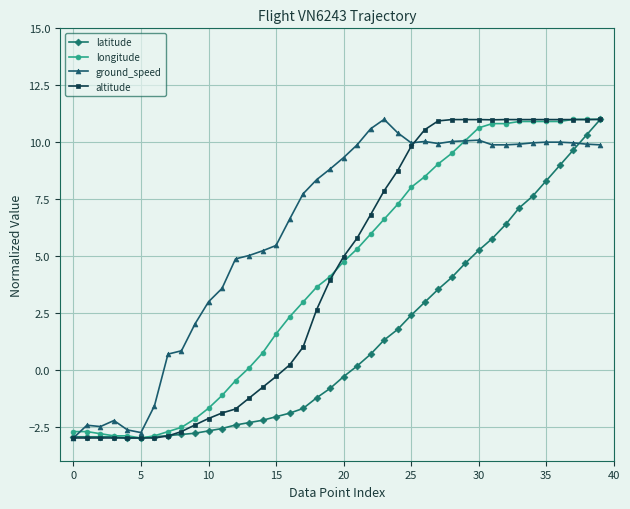

What is the value of the ground_speed point at the 22nd from the left?

9.9